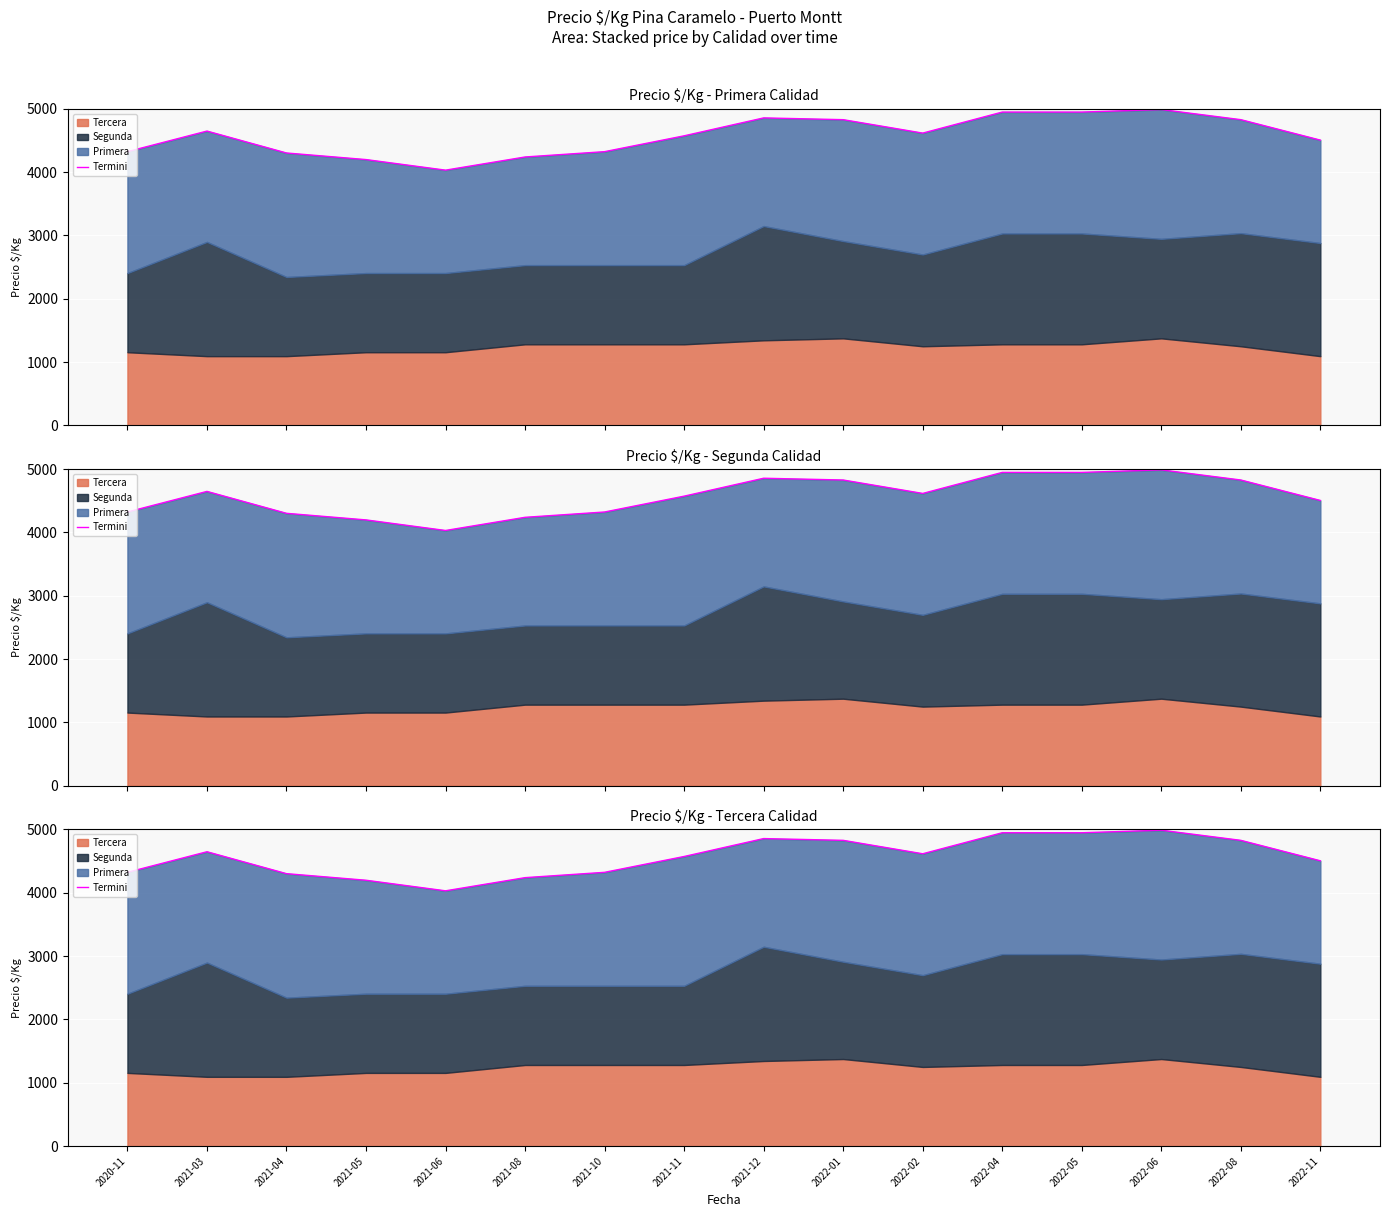

Rank the categories by value from lowest to highest.

2021-06, 2021-05, 2021-08, 2021-04, 2020-11, 2021-10, 2022-11, 2021-11, 2022-02, 2021-03, 2022-01, 2022-08, 2021-12, 2022-04, 2022-05, 2022-06